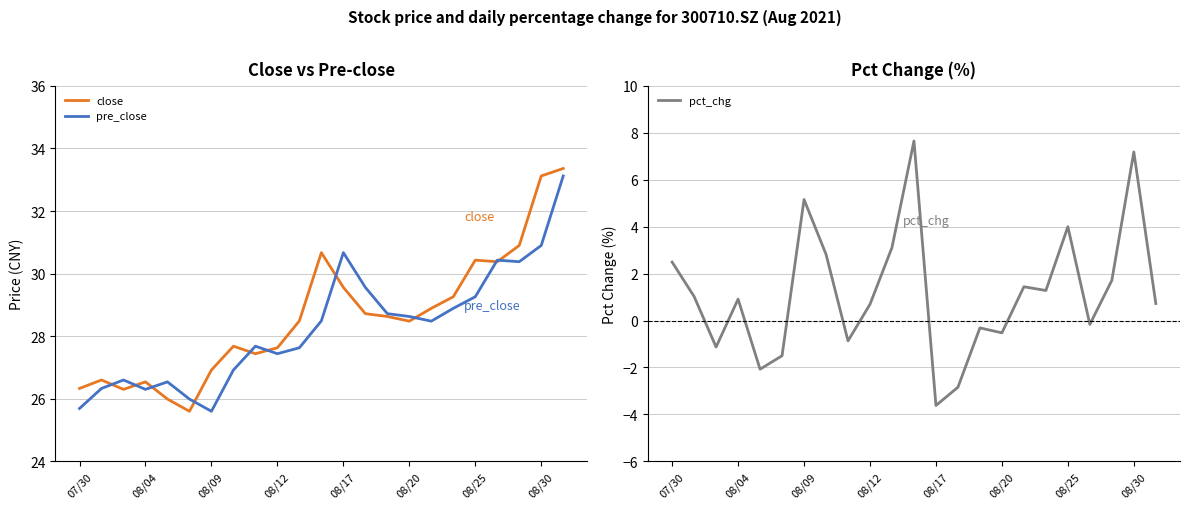

What is the highest value of the close series?

33.4